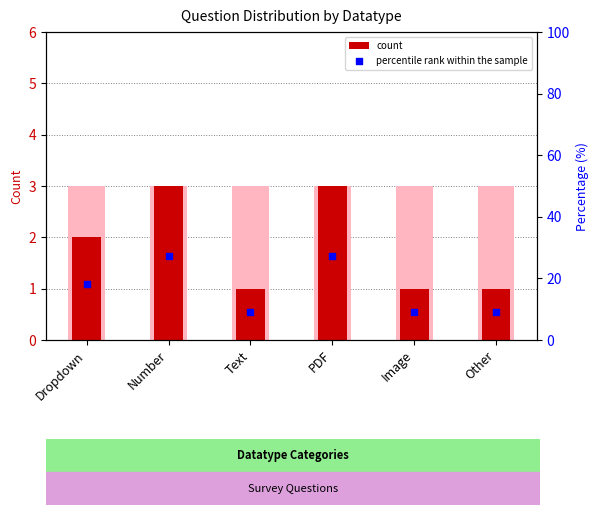

Which series has the largest Y range (max minus min)?

percentile rank within the sample